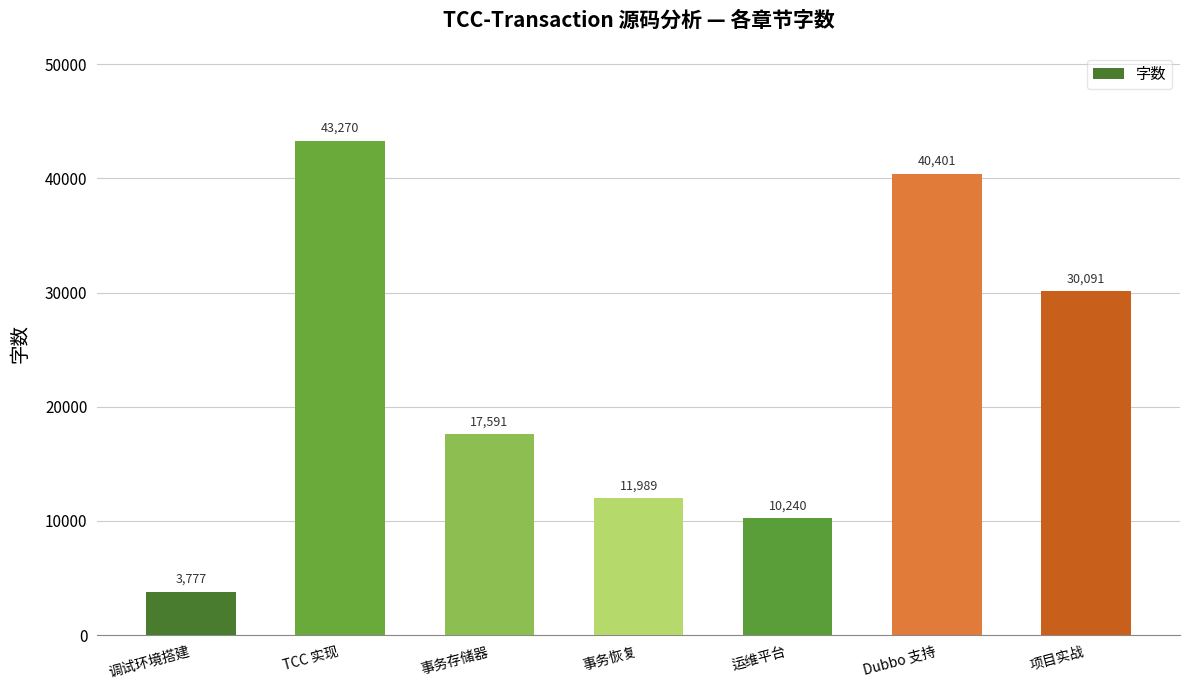

List the labels in order of value, largest first.

TCC 实现, Dubbo 支持, 项目实战, 事务存储器, 事务恢复, 运维平台, 调试环境搭建